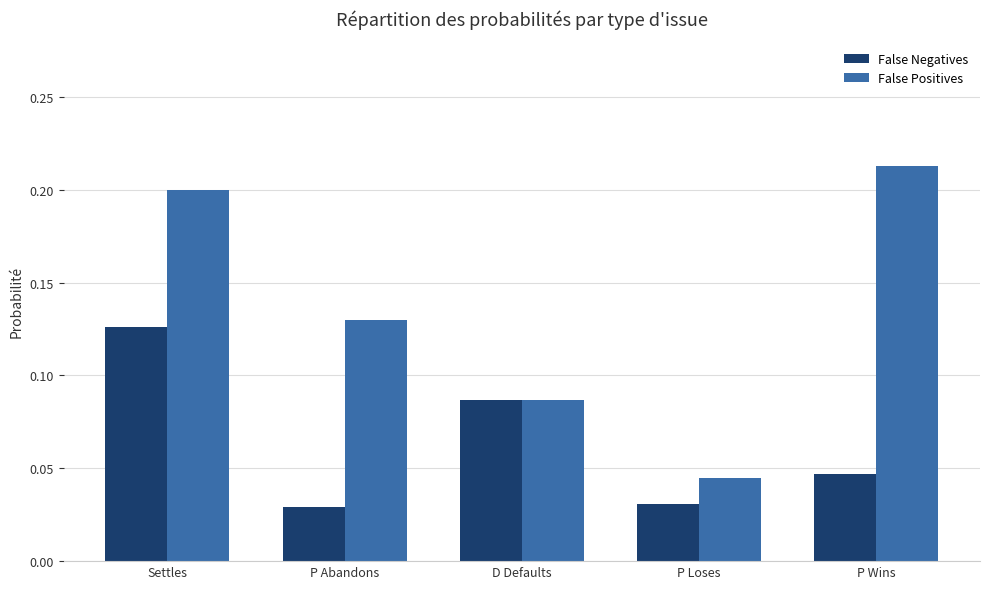

Which category has the highest value in the False Negatives series?

Settles